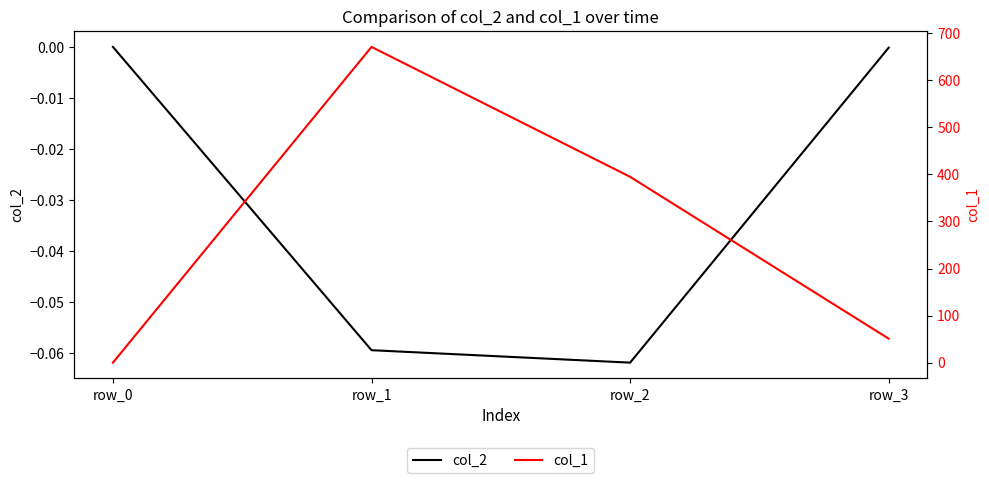

Rank the series at row_1 from lowest to highest value.

col_2, col_1